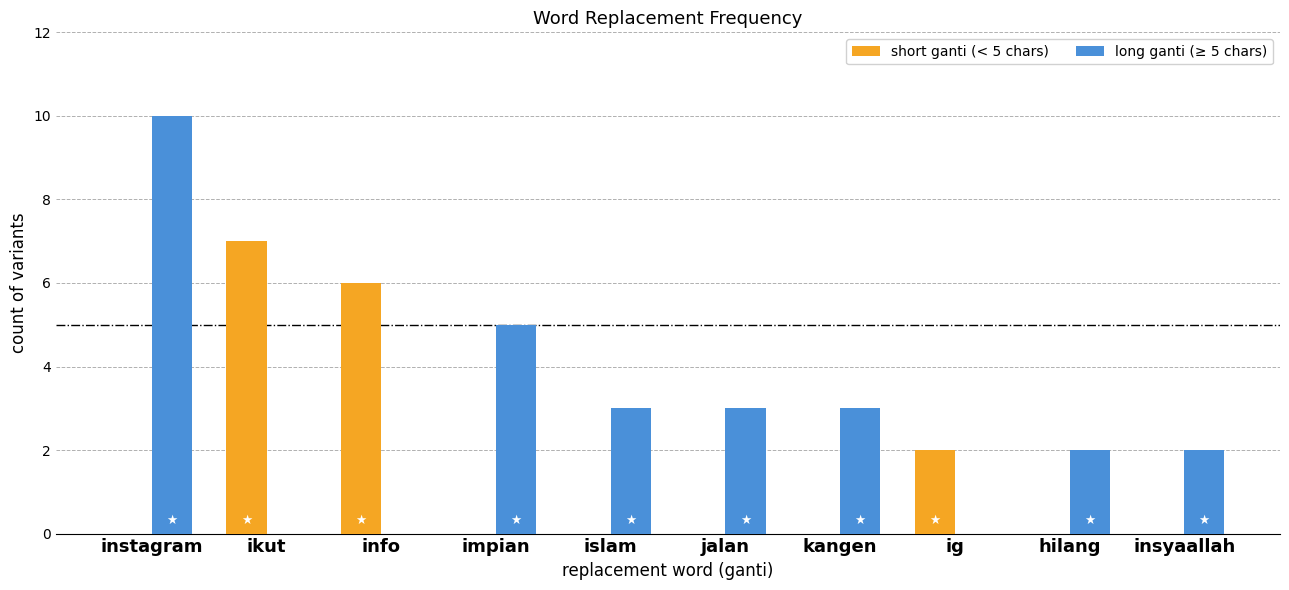

What is the maximum value for short ganti (< 5 chars)?

7